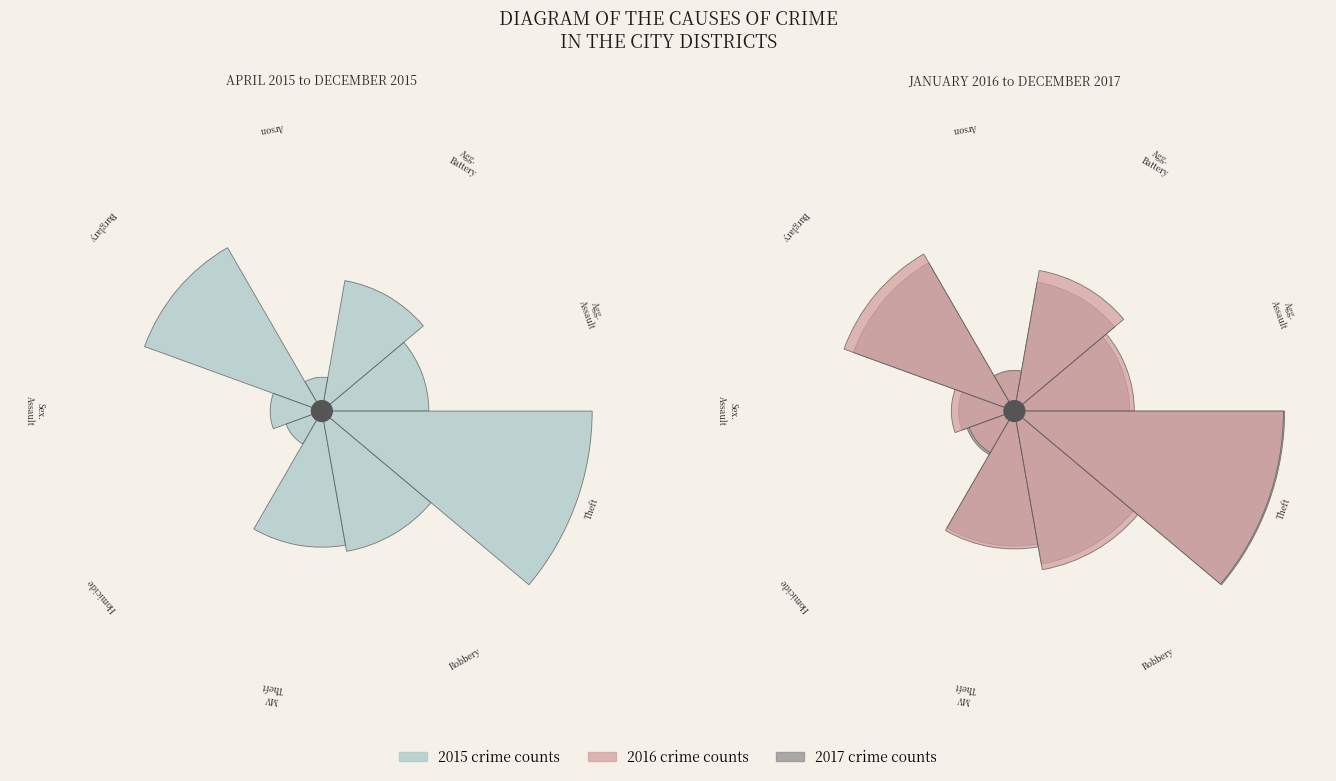

Is Motor Vehicle Theft the majority of the pie?

No